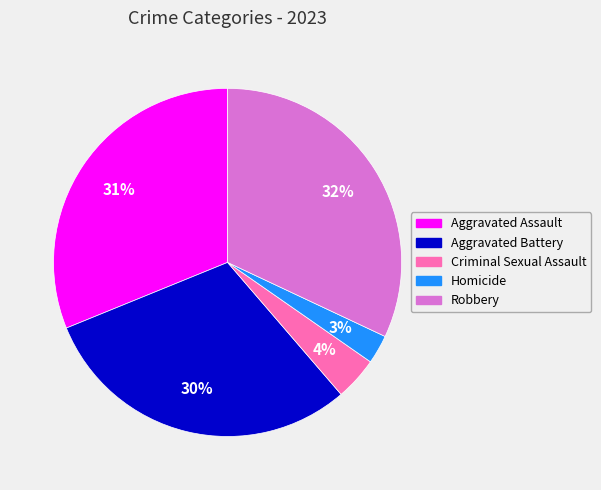

Is it true that Homicide is 3% of the pie?

True